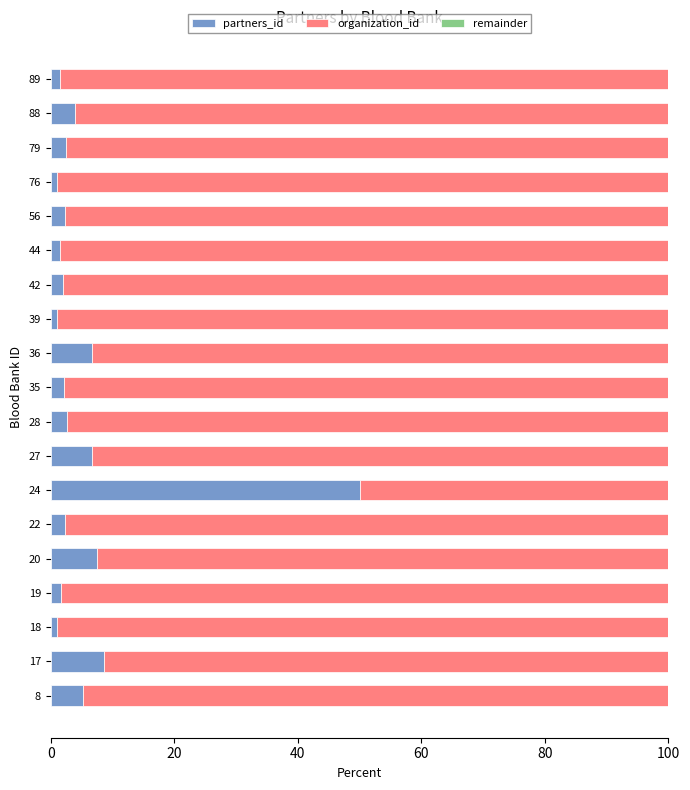

True or false: partners_id has a value of 1.1 at 18.

True